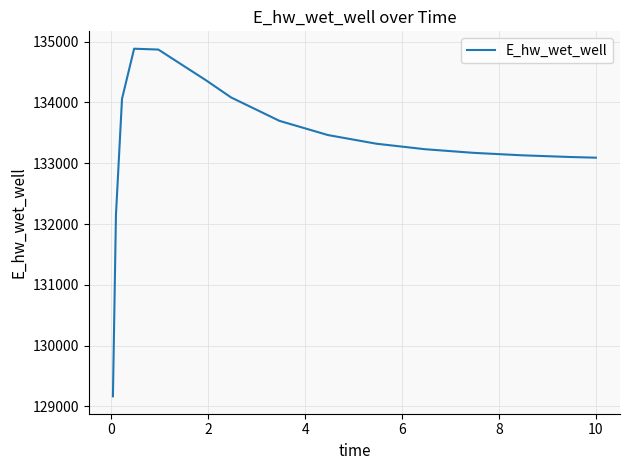

What is the minimum value shown in the chart?

129165.7